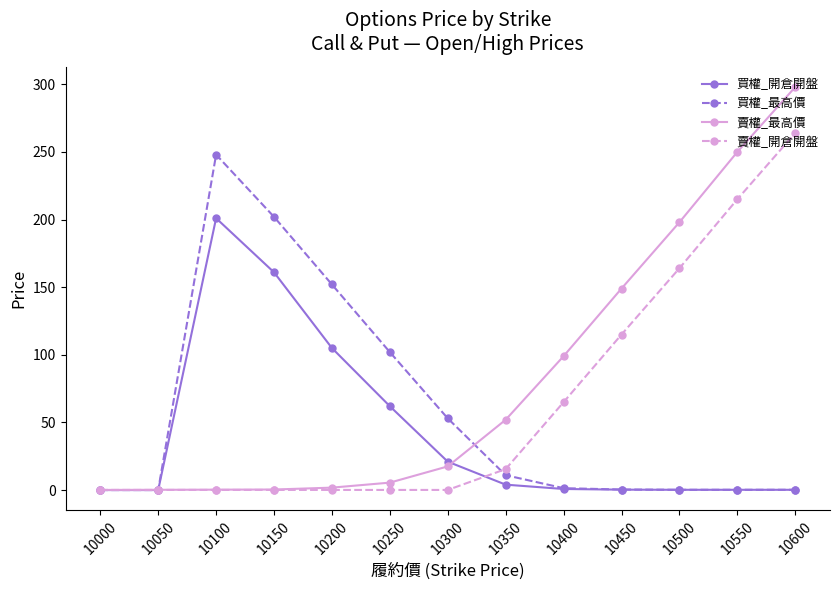

What is the value of the 買權_開倉開盤 point at the 13th from the left?

0.2